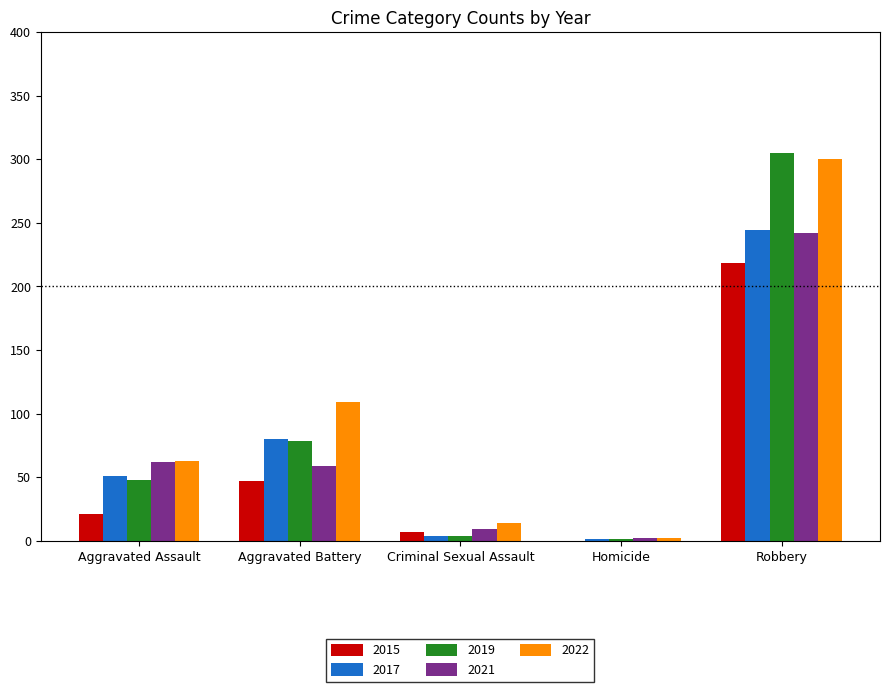

What is the greatest value displayed?

305